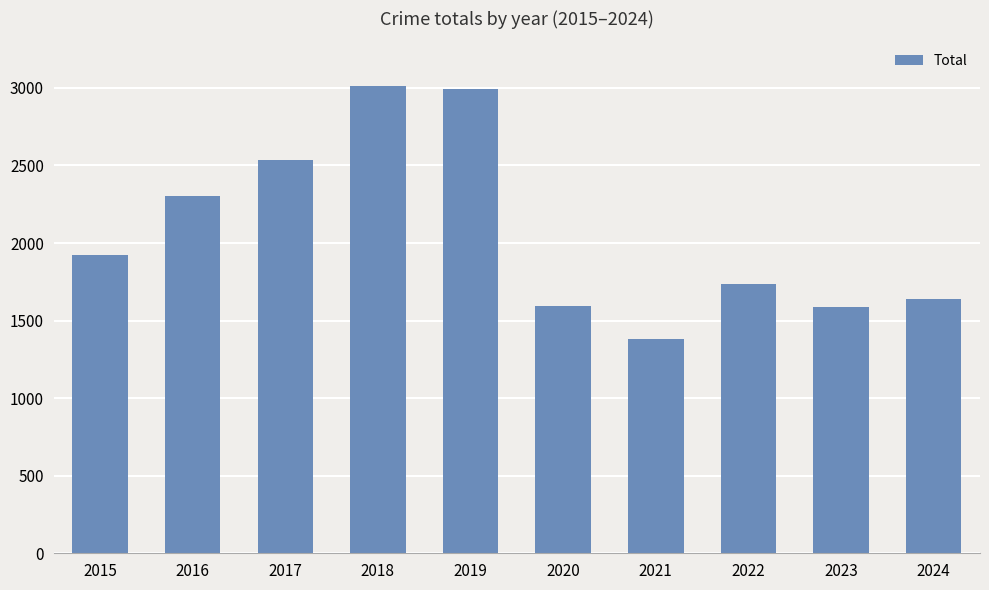

Does the chart contain stacked bars?

No